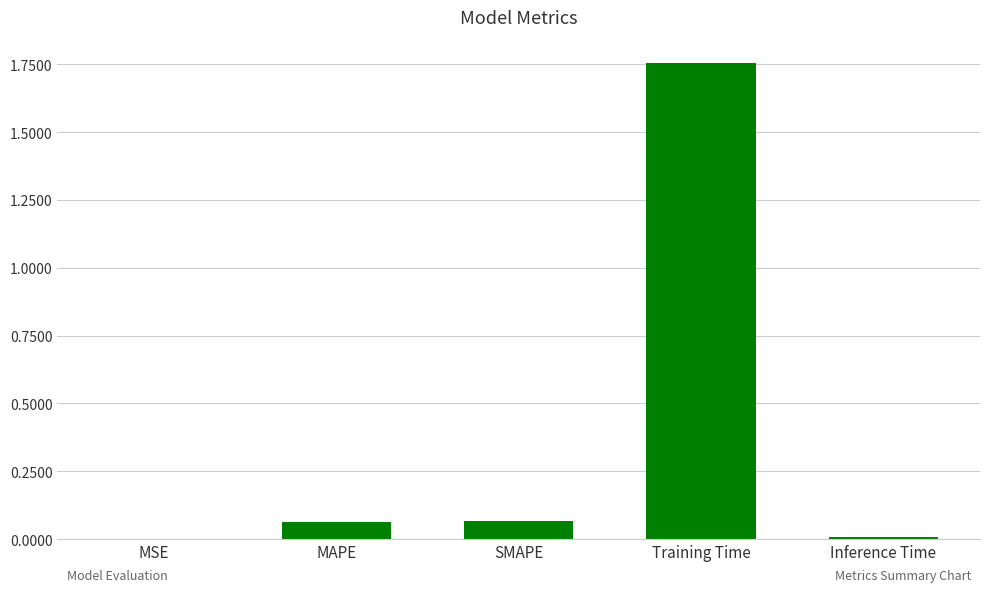

What is the sum of all values?

1.9